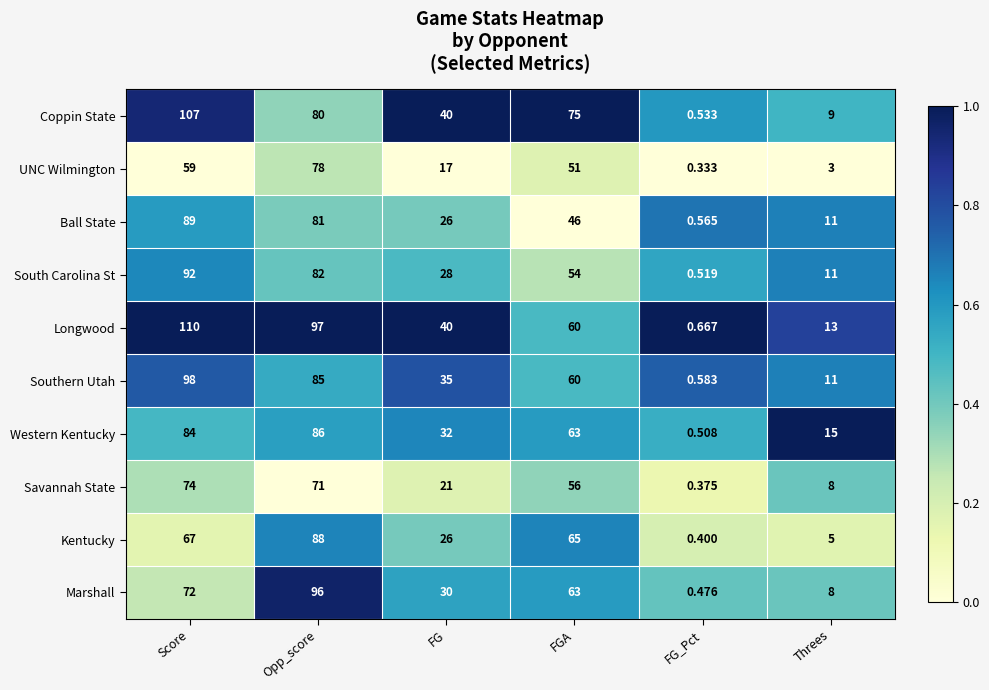

At which label does Marshall reach its minimum?

FG_Pct